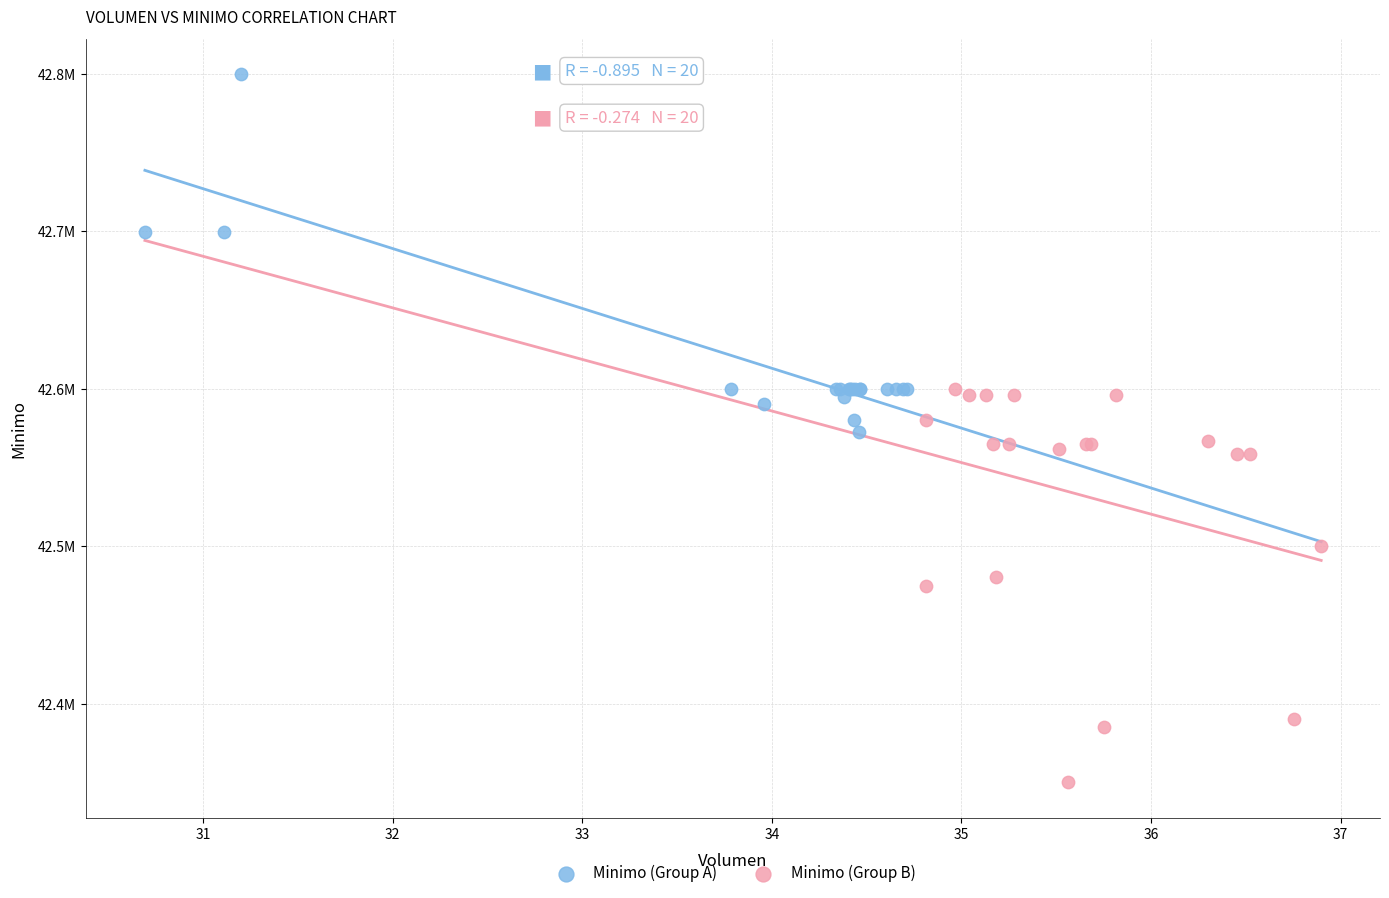

What are all the series names shown in the legend?

Minimo (Group A), Minimo (Group B)